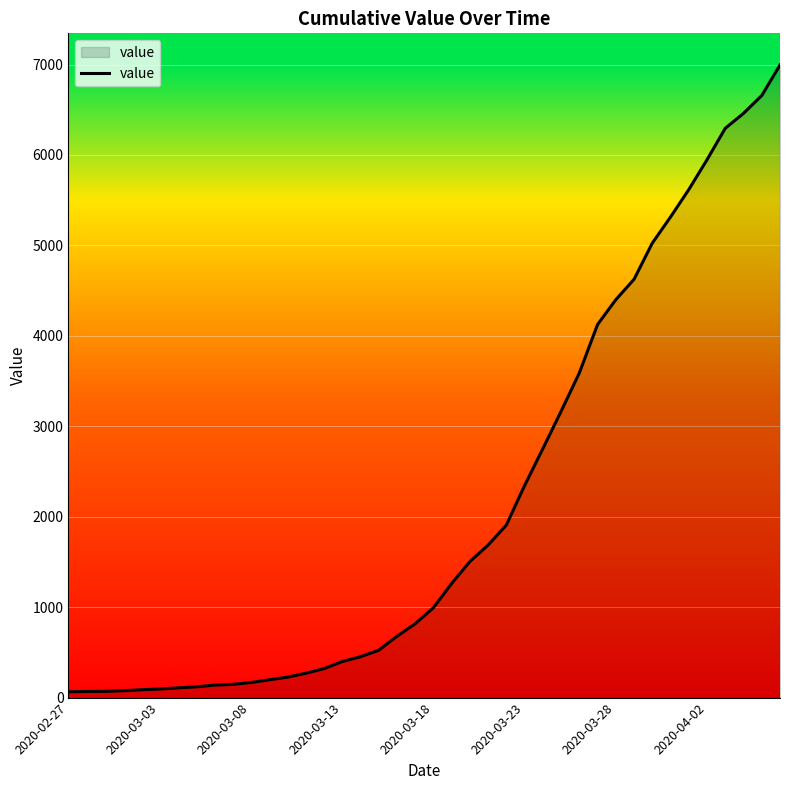

What is the greatest value displayed?

6995